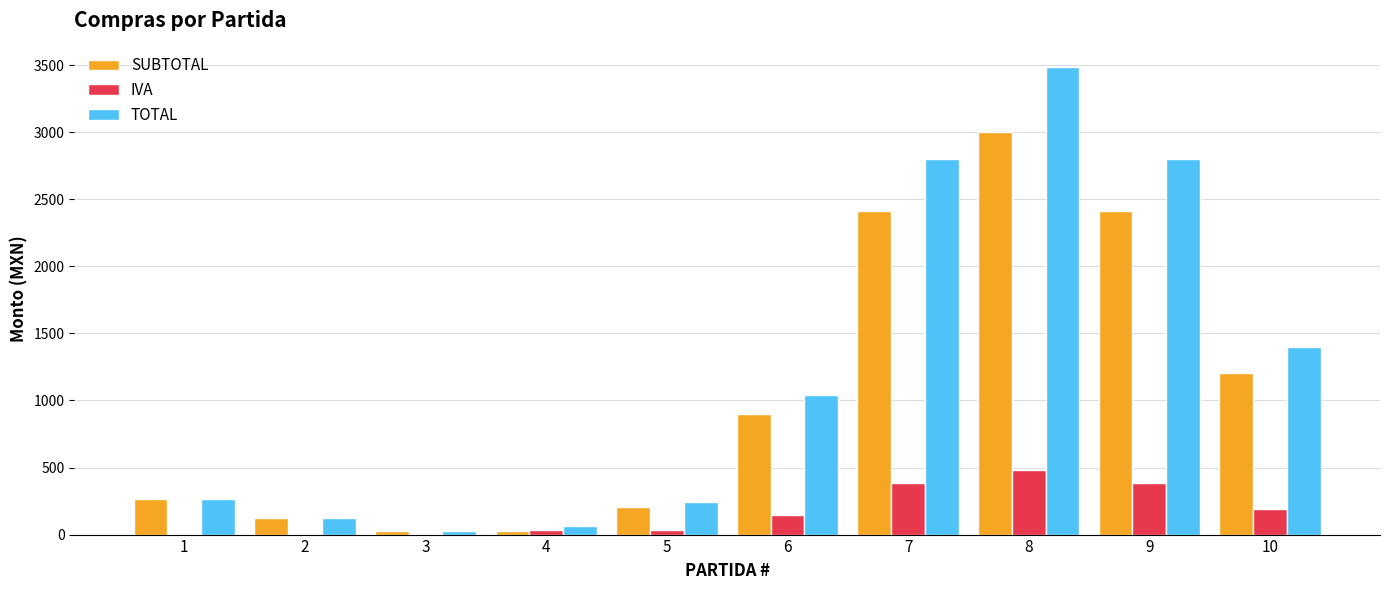

Is the value of TOTAL at 1 greater than the value of SUBTOTAL at 2?

Yes